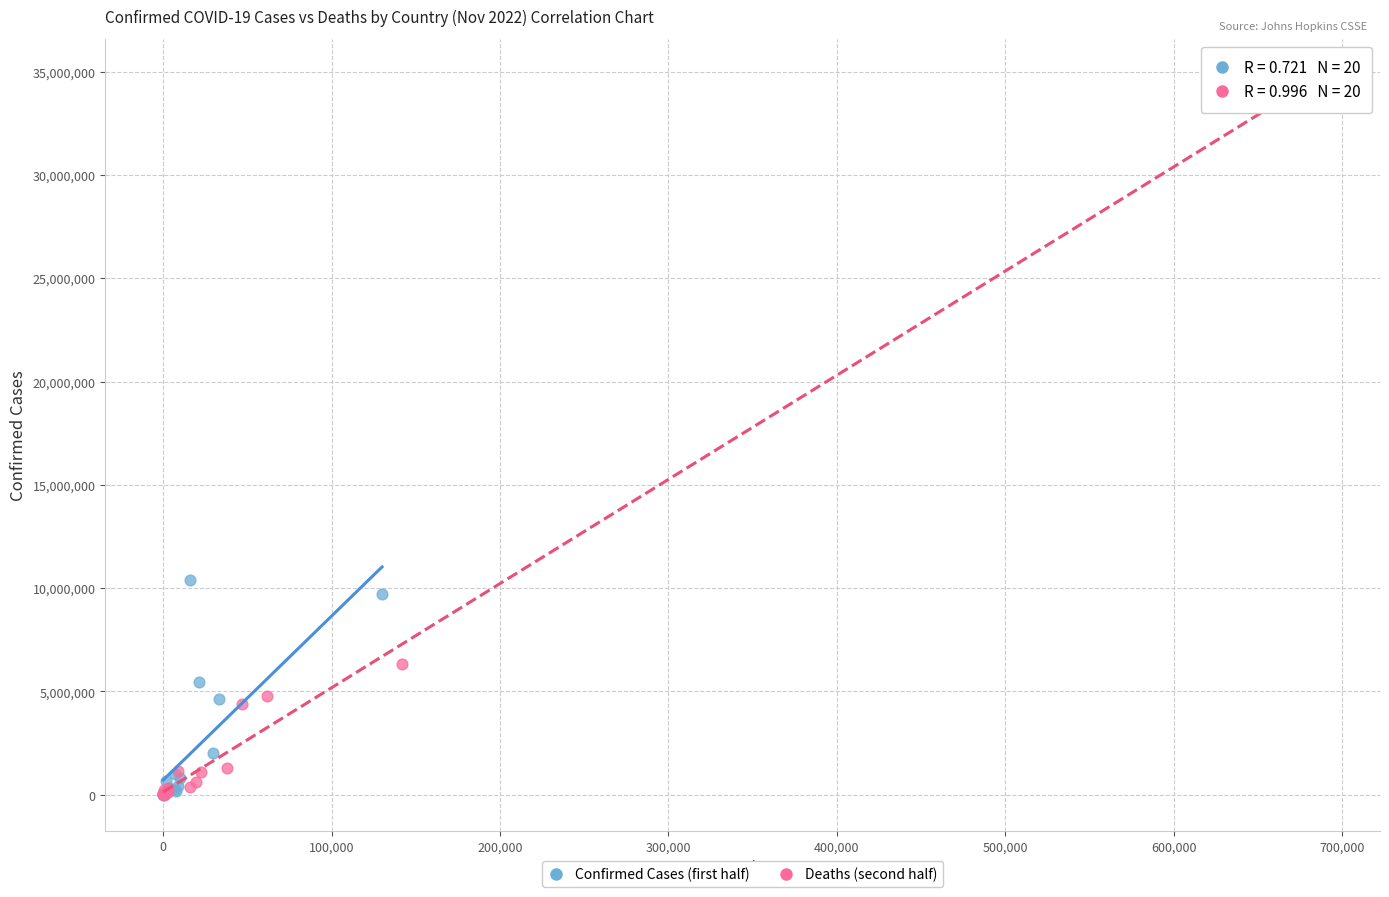

Which series has the widest spread of Y values?

Deaths (second half)